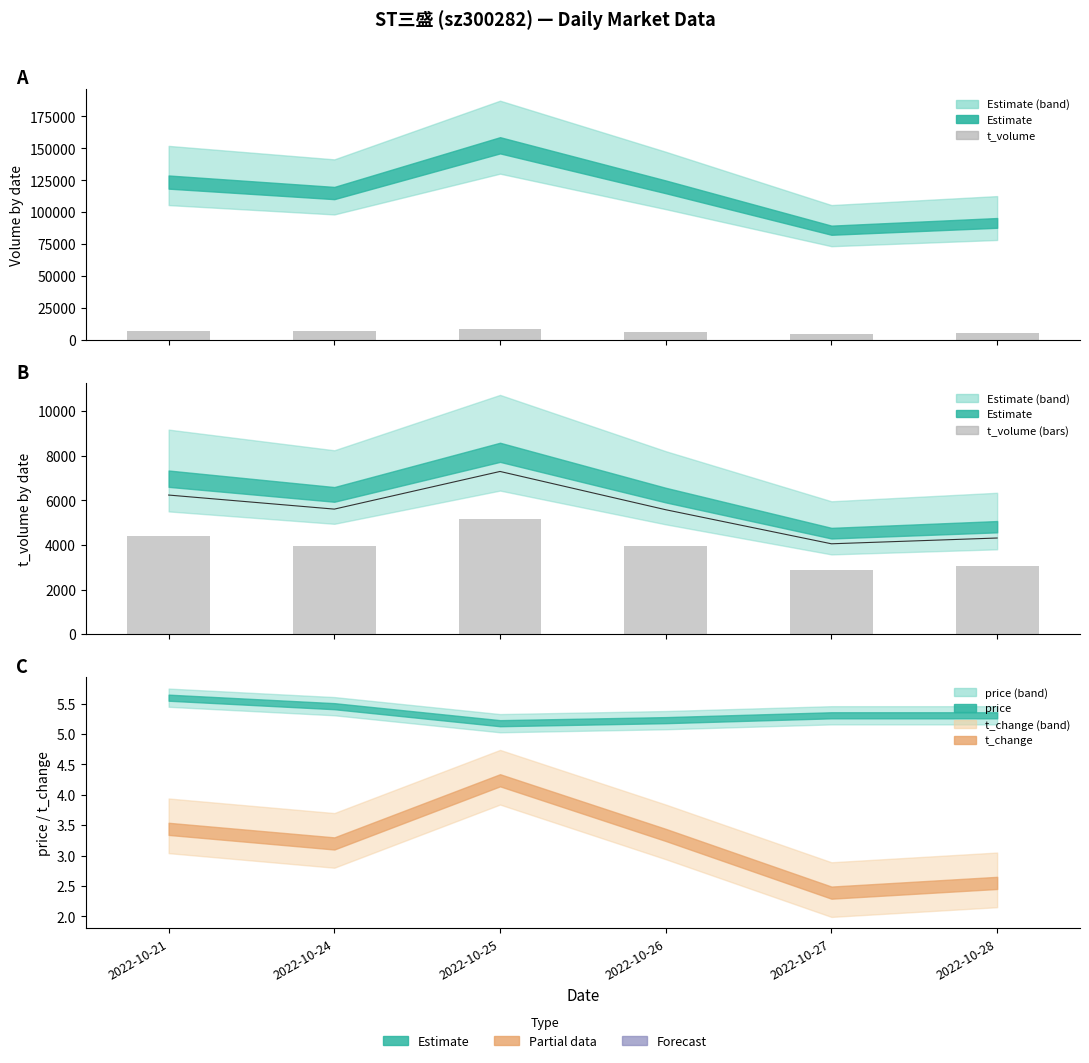

What is the total value across all series at 2022-10-21?

11742.4